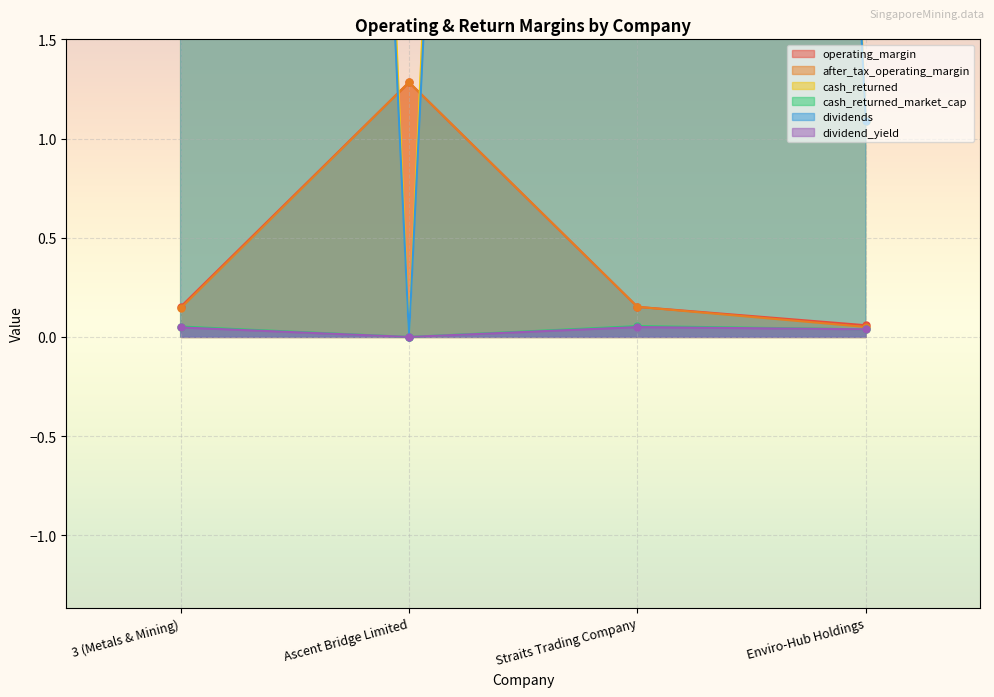

At which category is the sum across all series the highest?

3 (Metals & Mining)